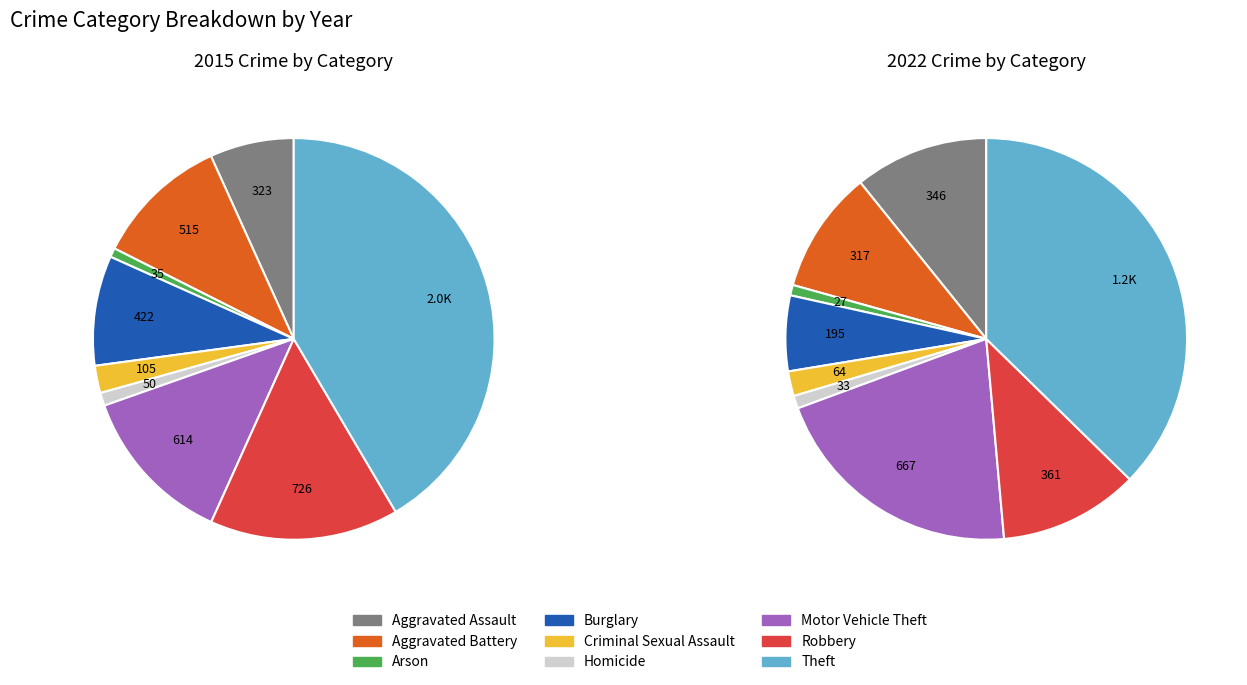

To the nearest percent, what is the difference between the Theft and Arson slice percentages?

41%